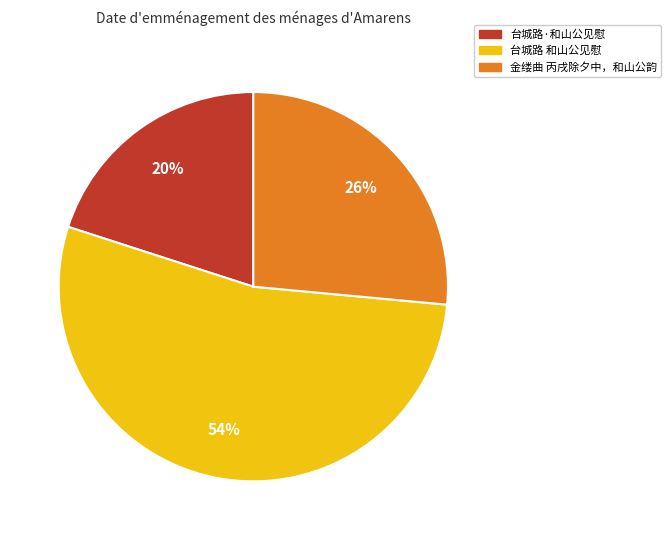

True or false: 金缕曲 丙戌除夕中，和山公韵 accounts for 34% of the total.

False